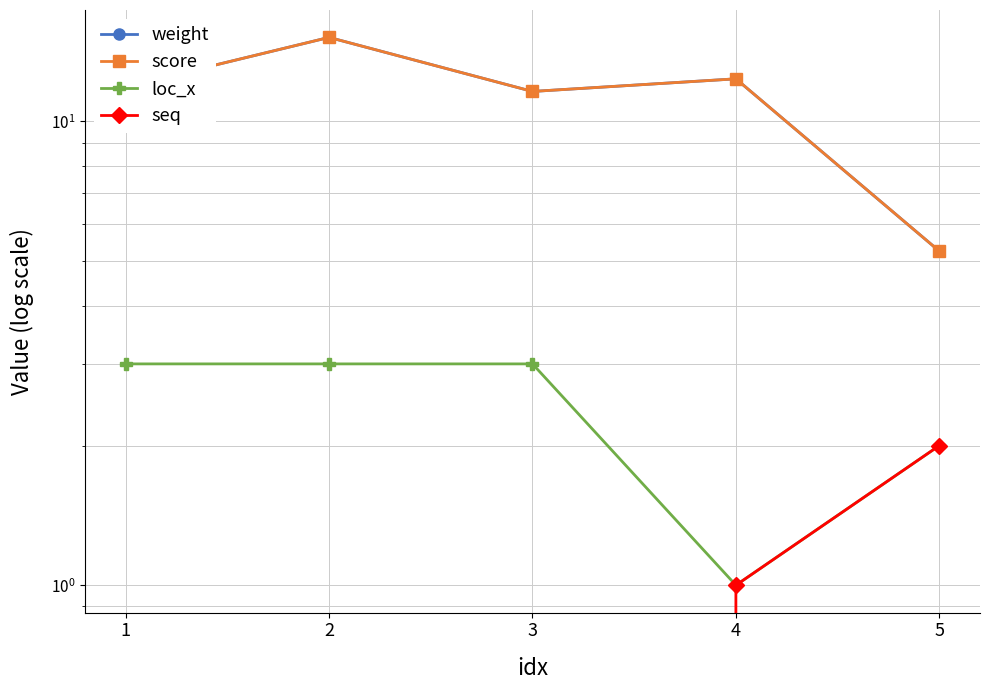

True or false: seq has more than 0 points higher than both neighbors.

False